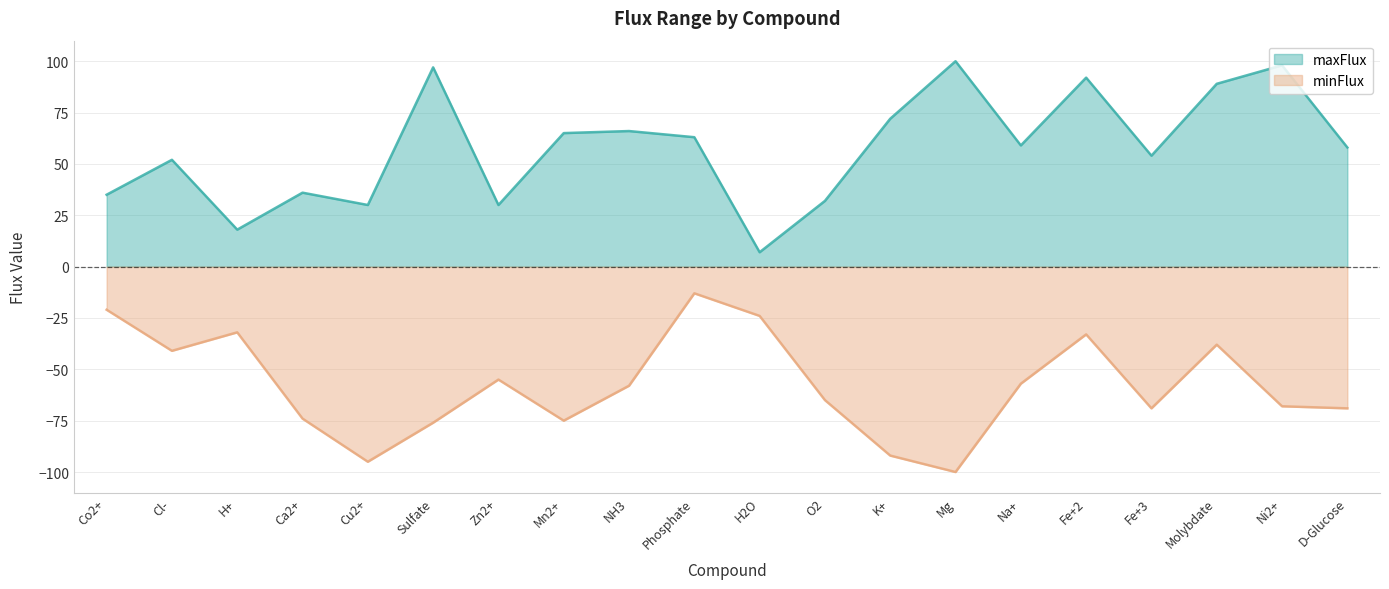

Between Fe+2 and D-Glucose, which series saw the biggest shift?

minFlux